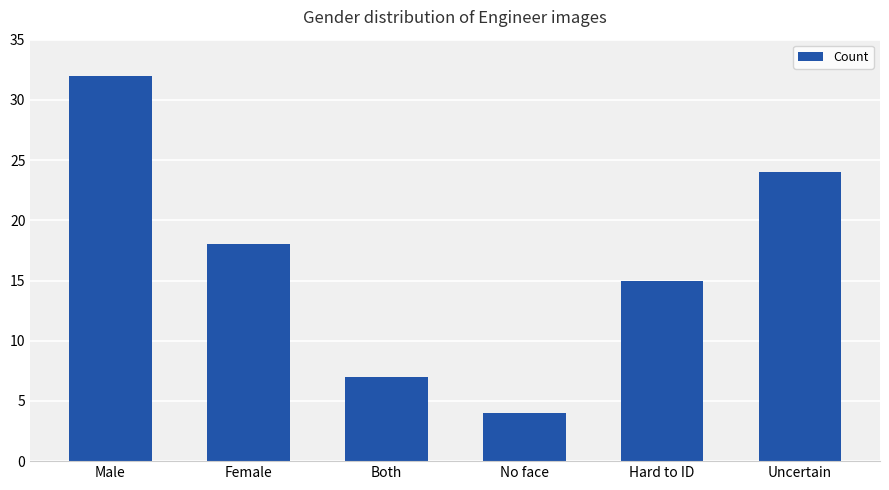

True or false: the data shows 1 at No face.

False